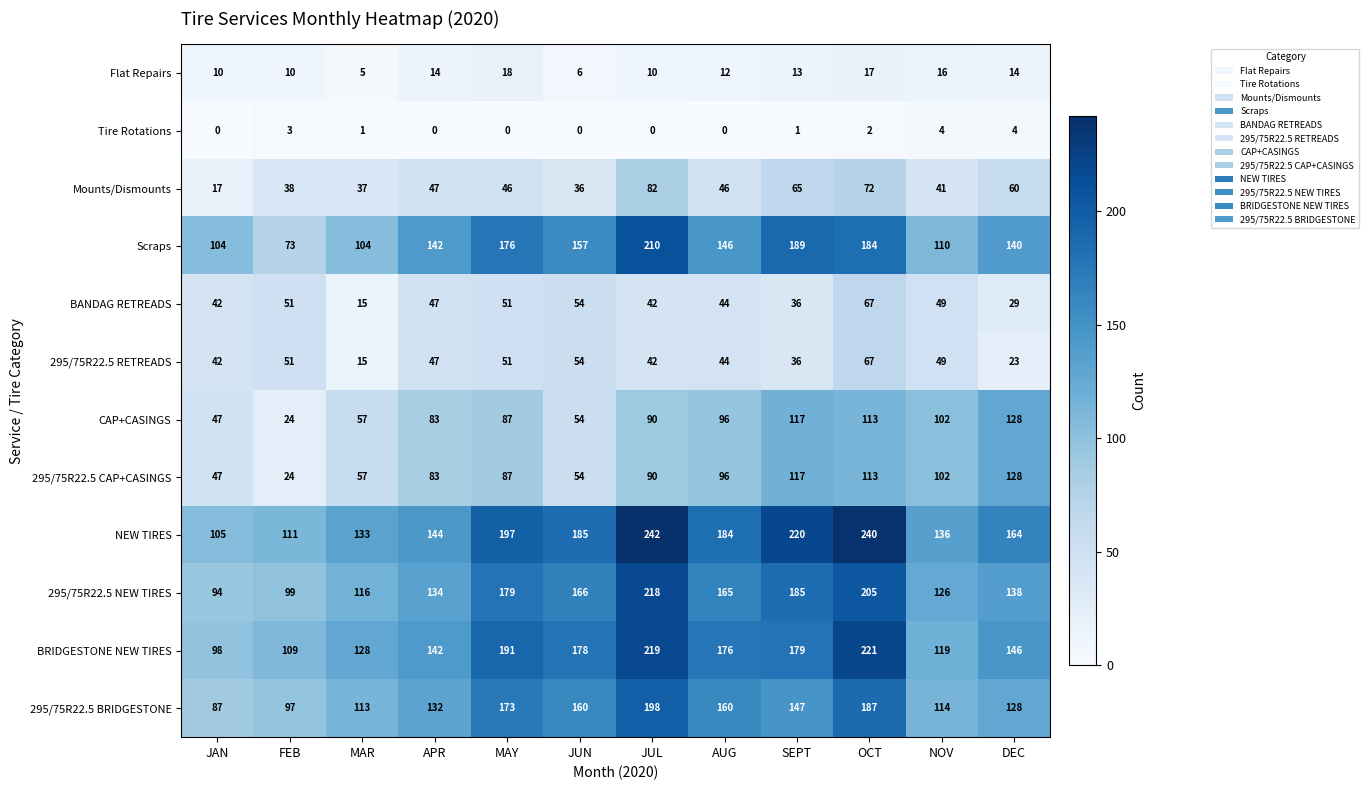

What is the lowest value of the CAP+CASINGS series?

24